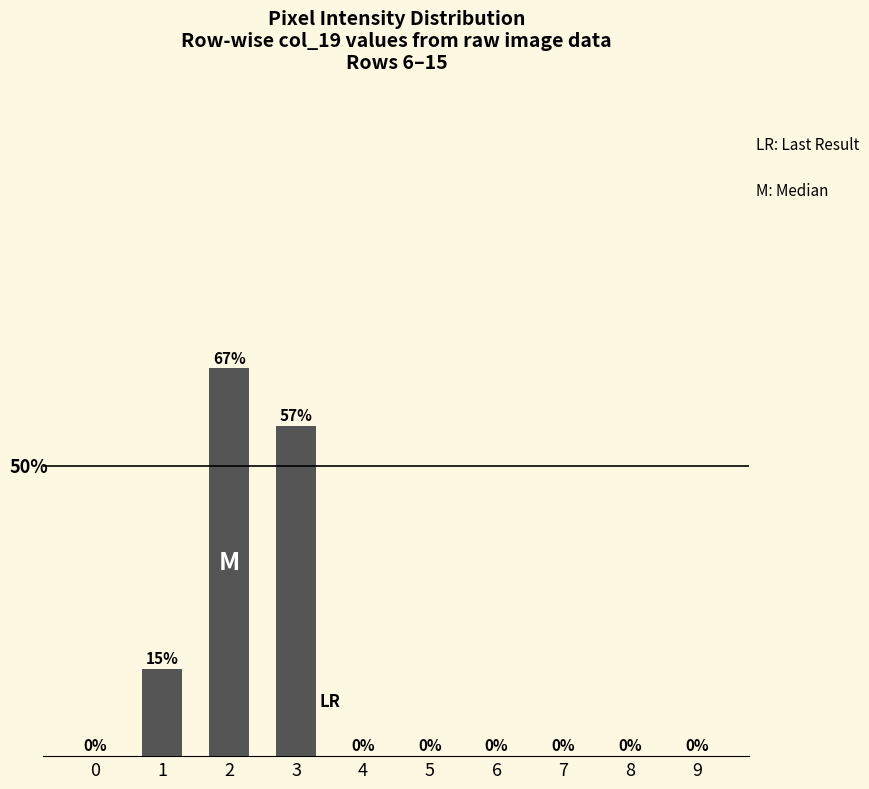

What is the ratio of the value at 2 to the value at 3?

1.2